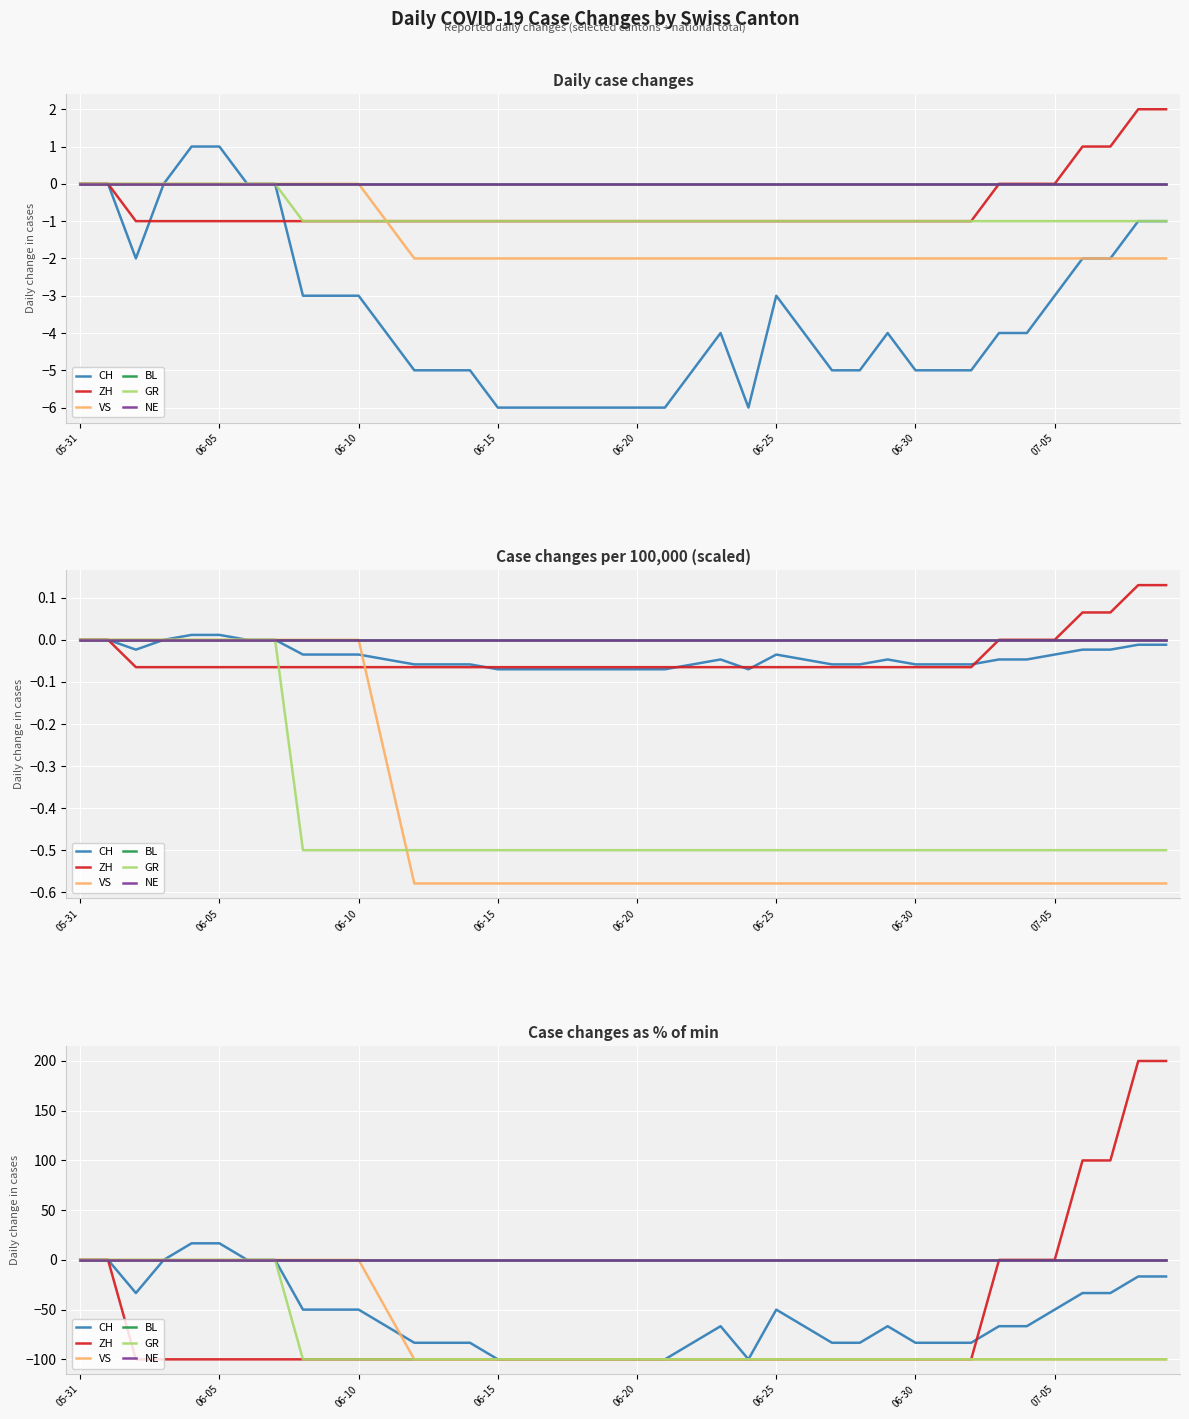

True or false: ZH has more than 1 points higher than both neighbors.

False